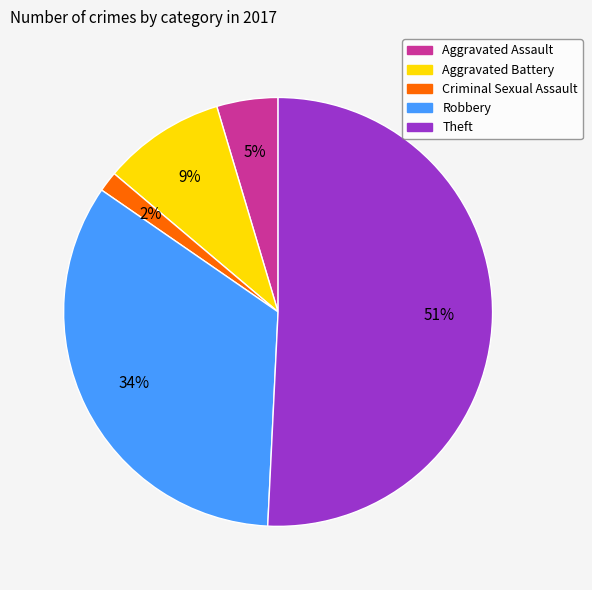

Which category has the biggest portion of the pie?

Theft